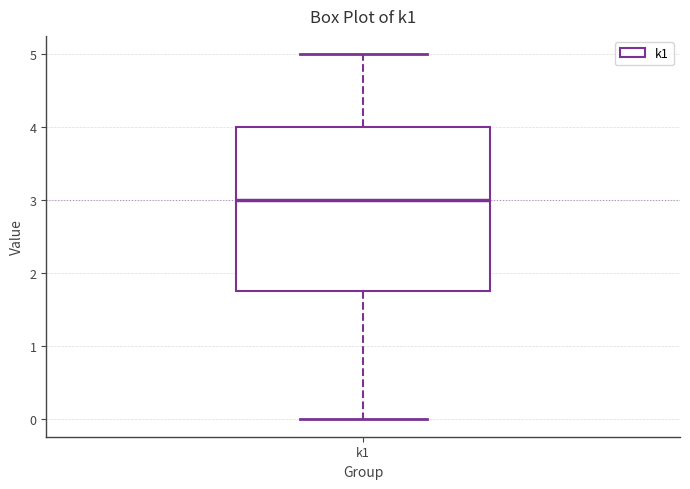

Transcribe this box plot: give where the median line is, the range the box spans, and where the two whiskers end, as read against the y-axis. The values are not printed on the chart, so give them approximately, as read against the axis.

median 3.0, box 1.8 to 4.0, whiskers 0.0 to 5.0